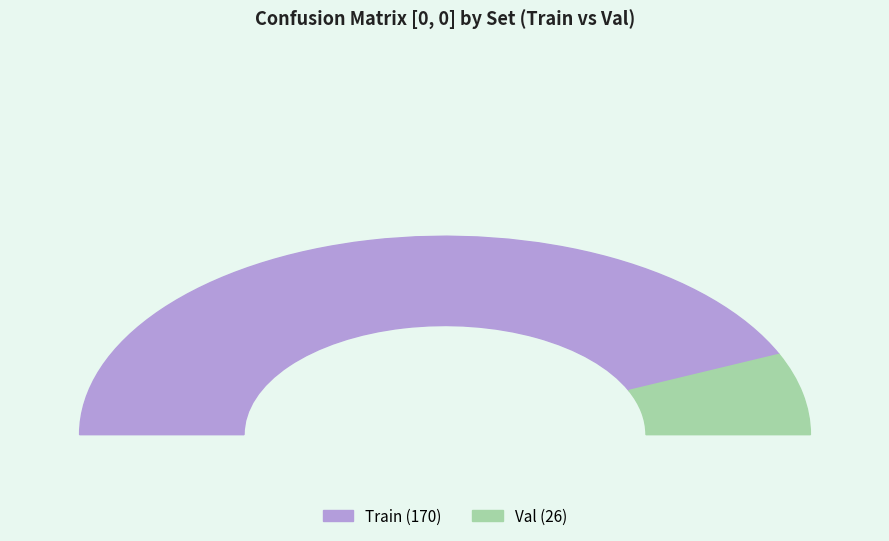

How many slices are in this pie chart?

2